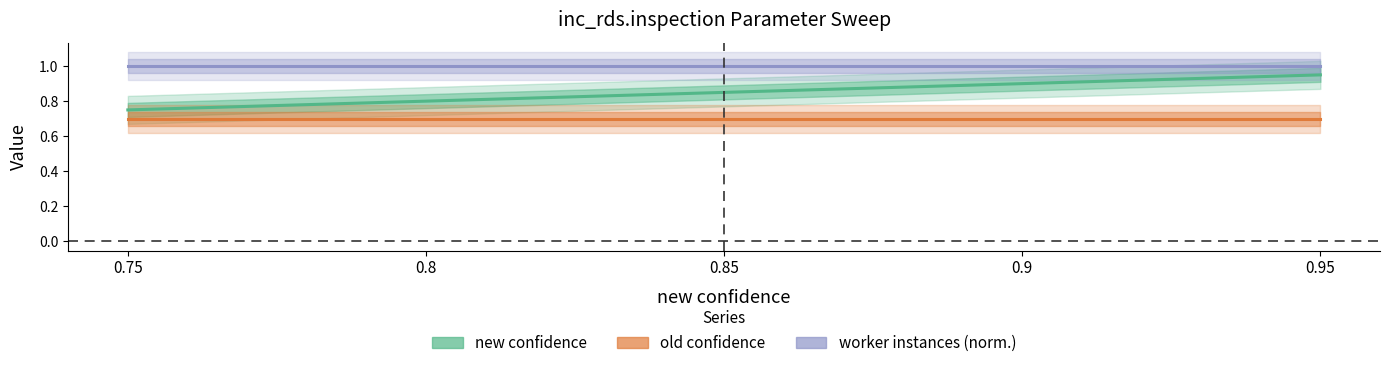

What is the value of the new confidence point at the 5th from the left?

0.9